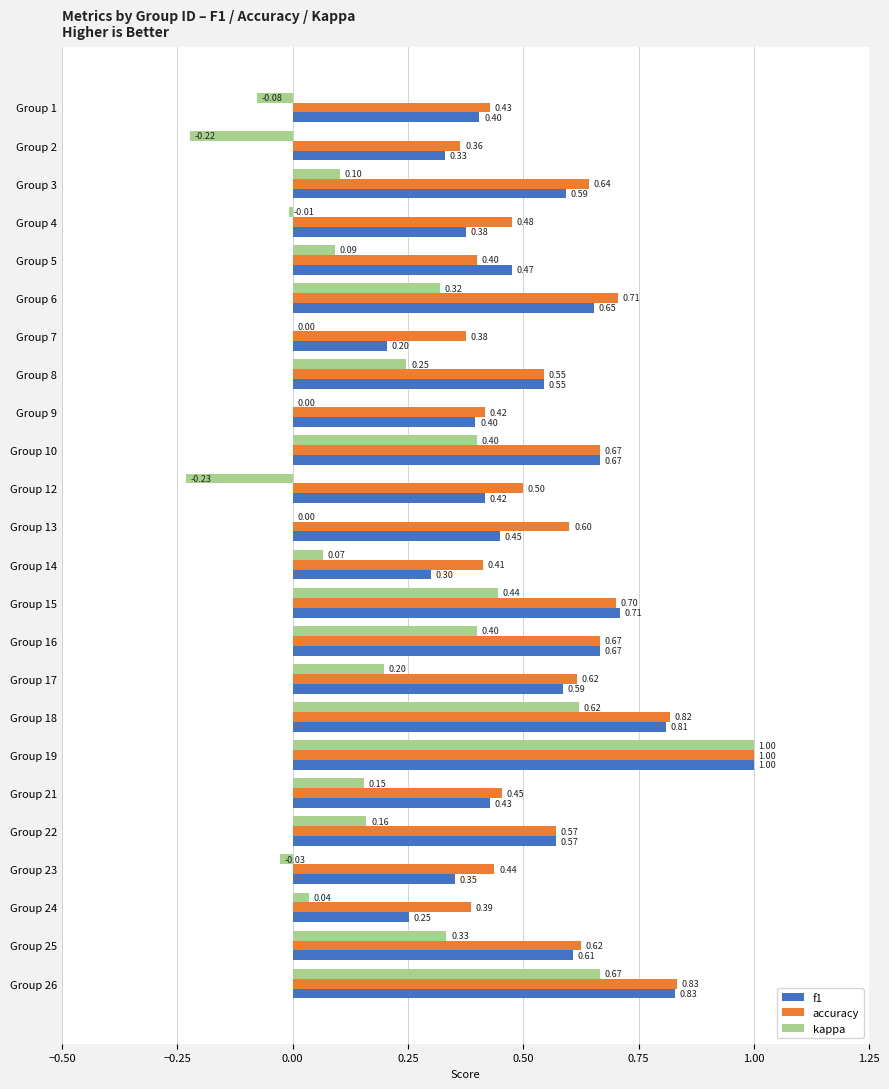

What is the sum of all kappa values?

4.7